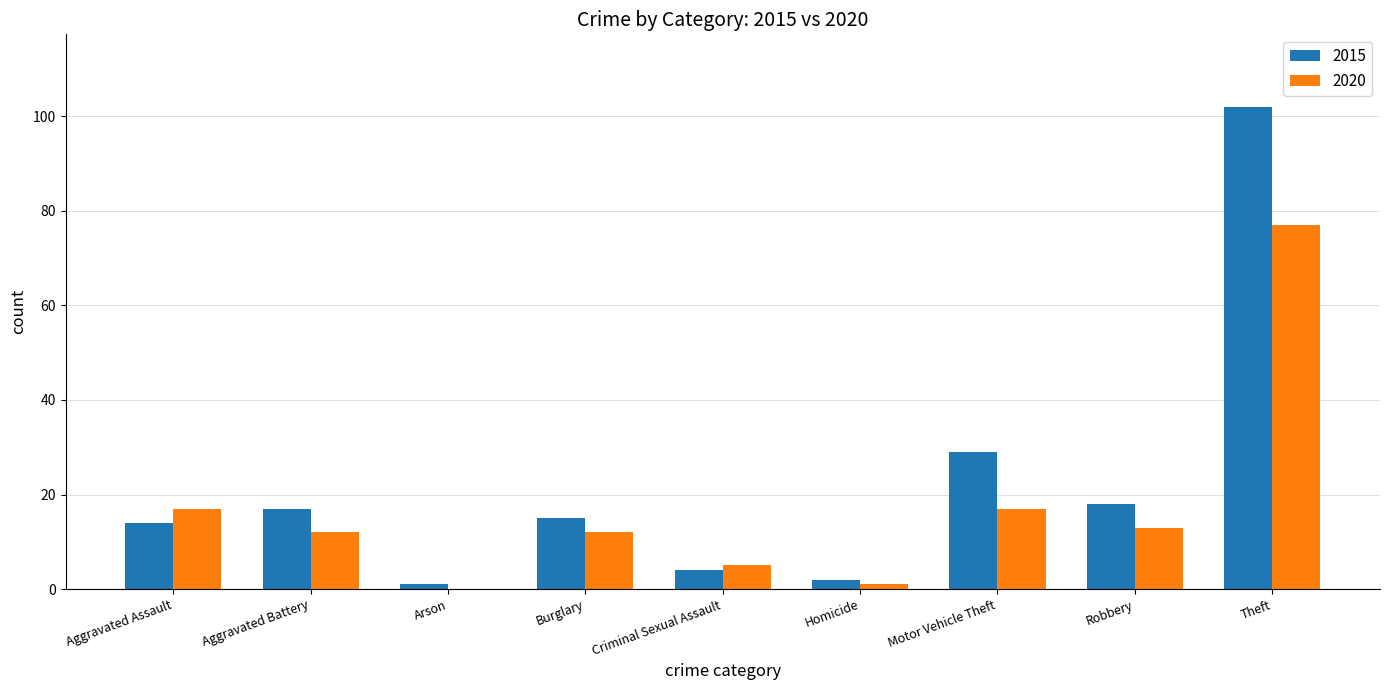

At which label is 2015 closest to 51?

Motor Vehicle Theft